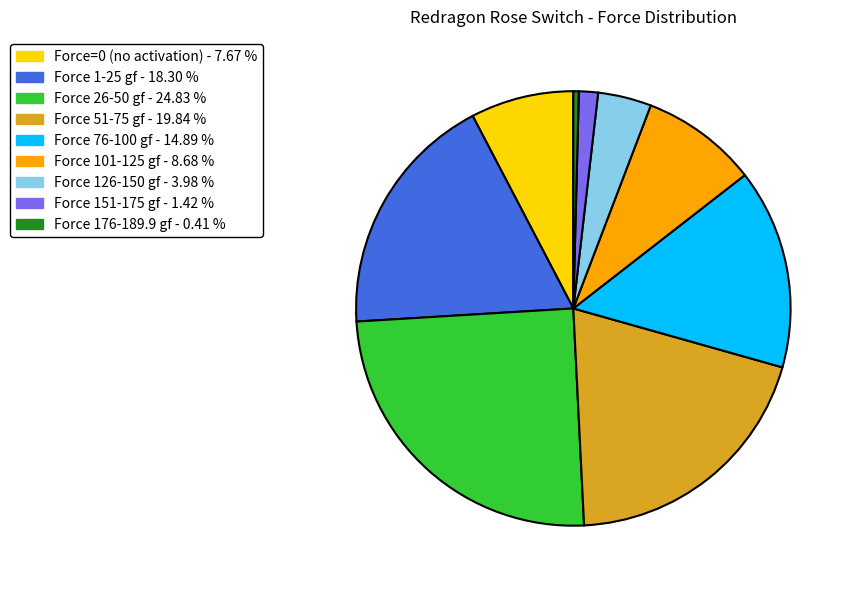

Does any single category account for the majority?

No